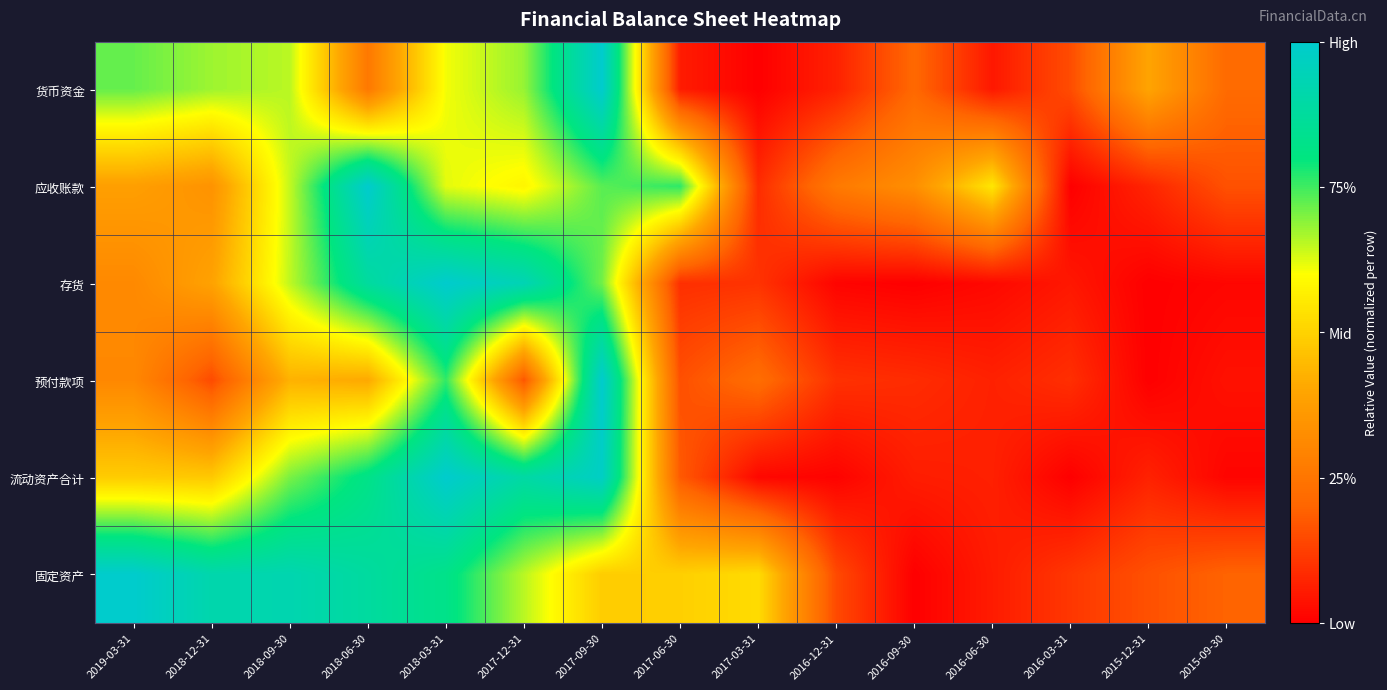

List the series in order of their peak value, lowest first.

货币资金, 应收账款, 存货, 预付款项, 流动资产合计, 固定资产